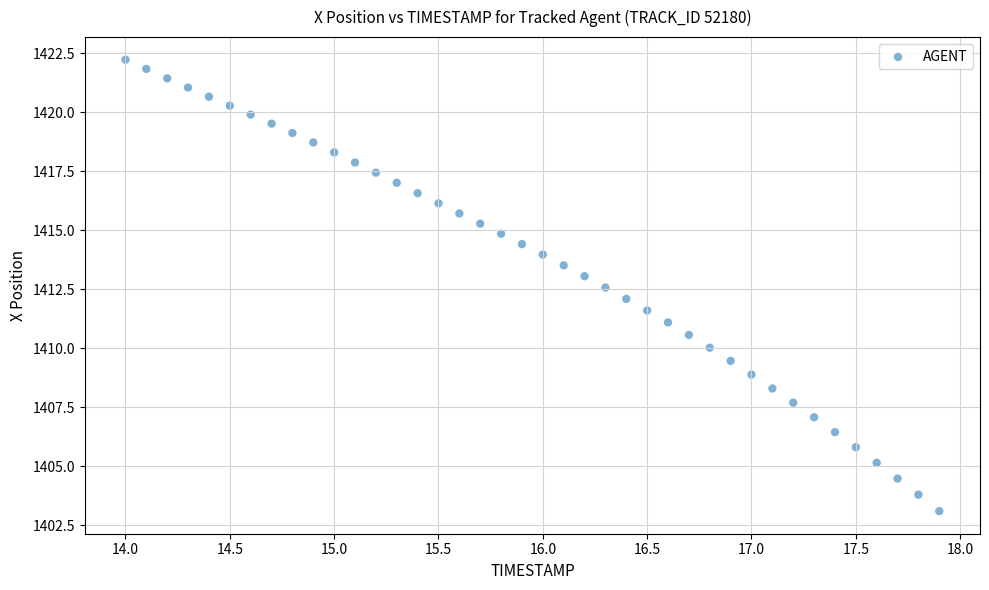

What is the range of Y values (max minus min)?

19.1